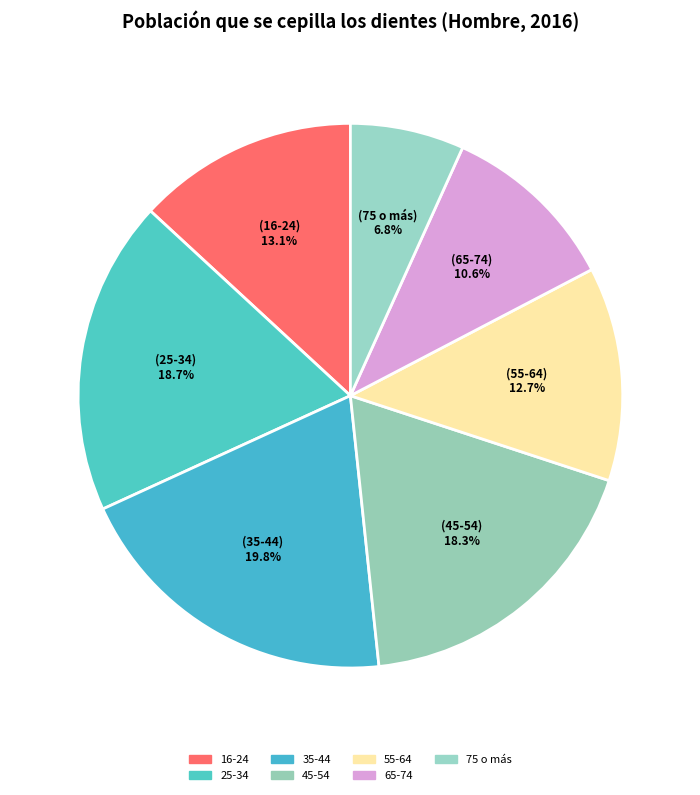

Count the number of slices in the pie.

7